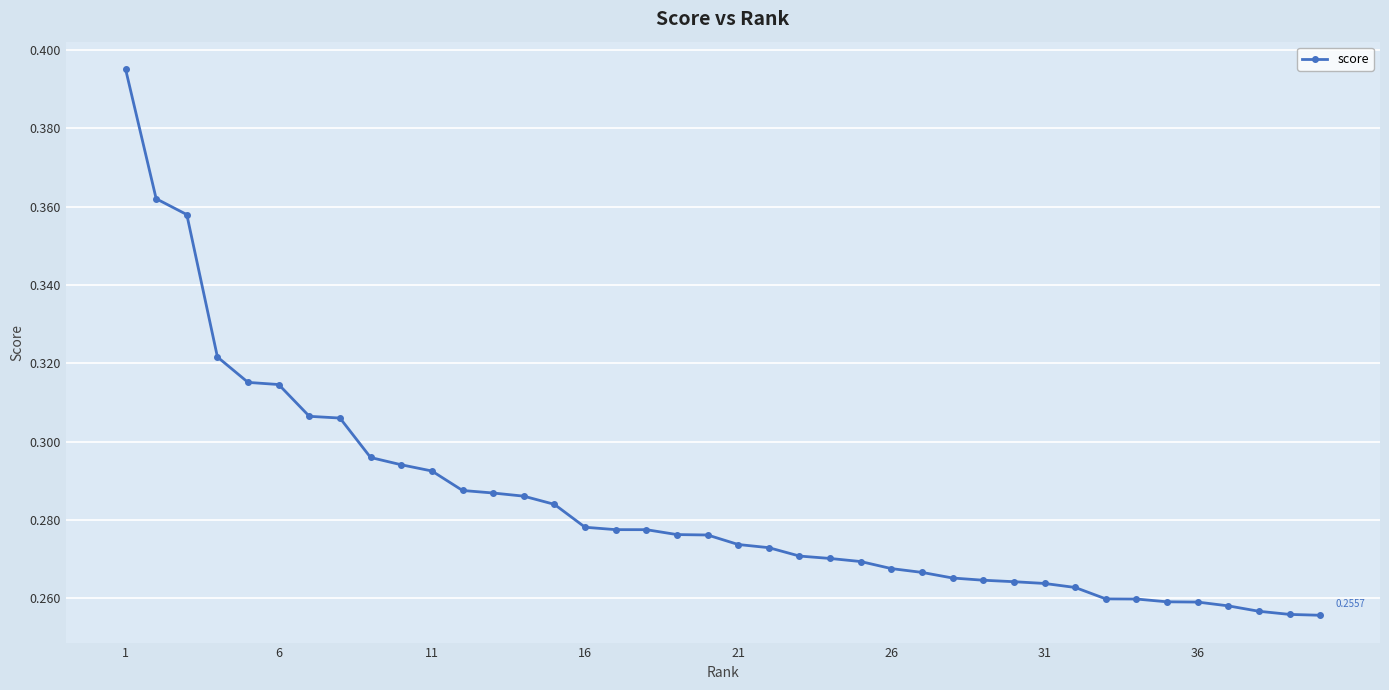

What is the sum of all values?

11.4